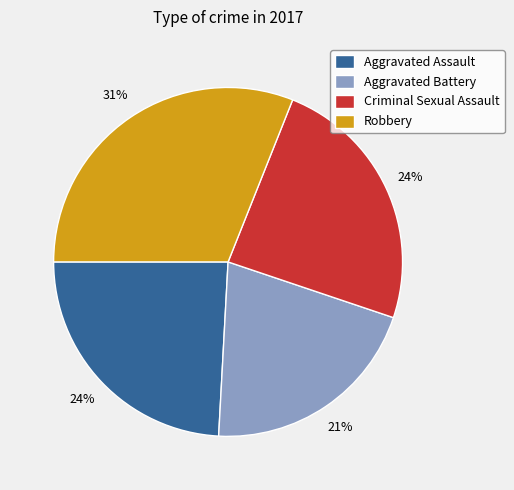

To the nearest percent, what portion does Aggravated Assault represent?

24%